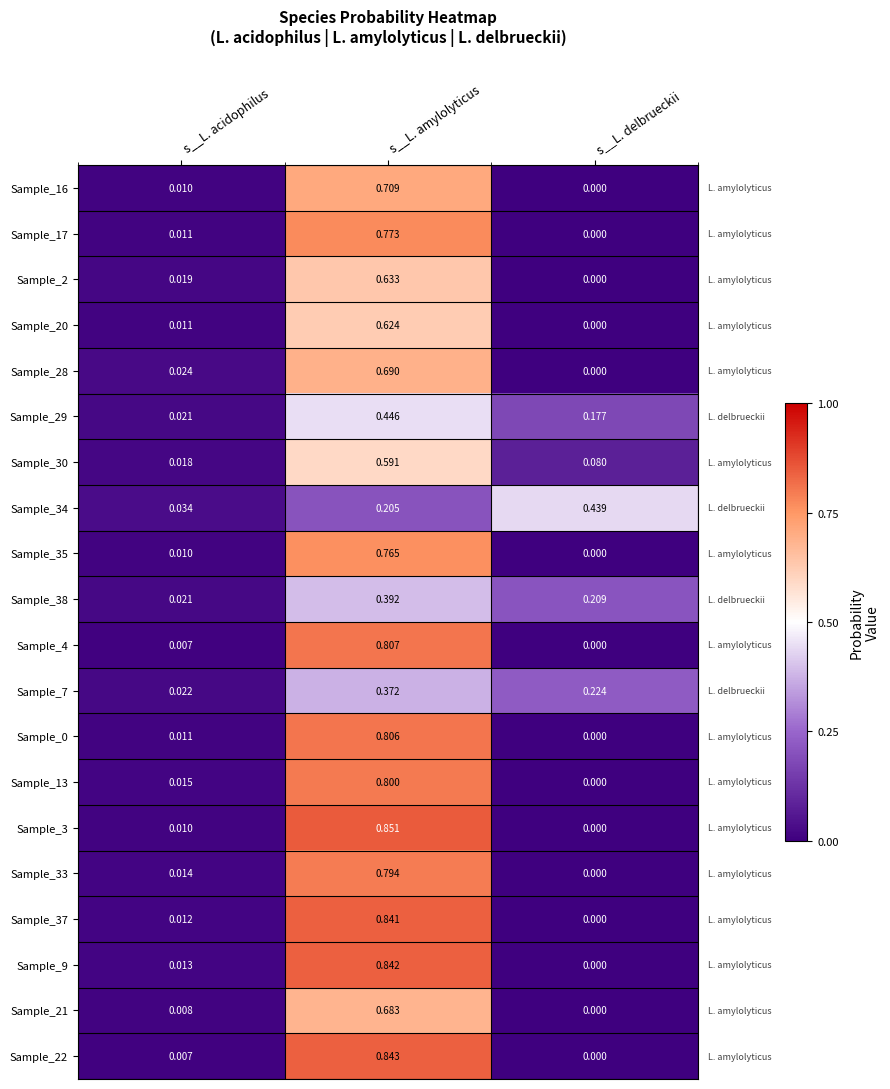

List the labels in order of Sample_28 value, largest first.

s__L. amylolyticus, s__L. acidophilus, s__L. delbrueckii